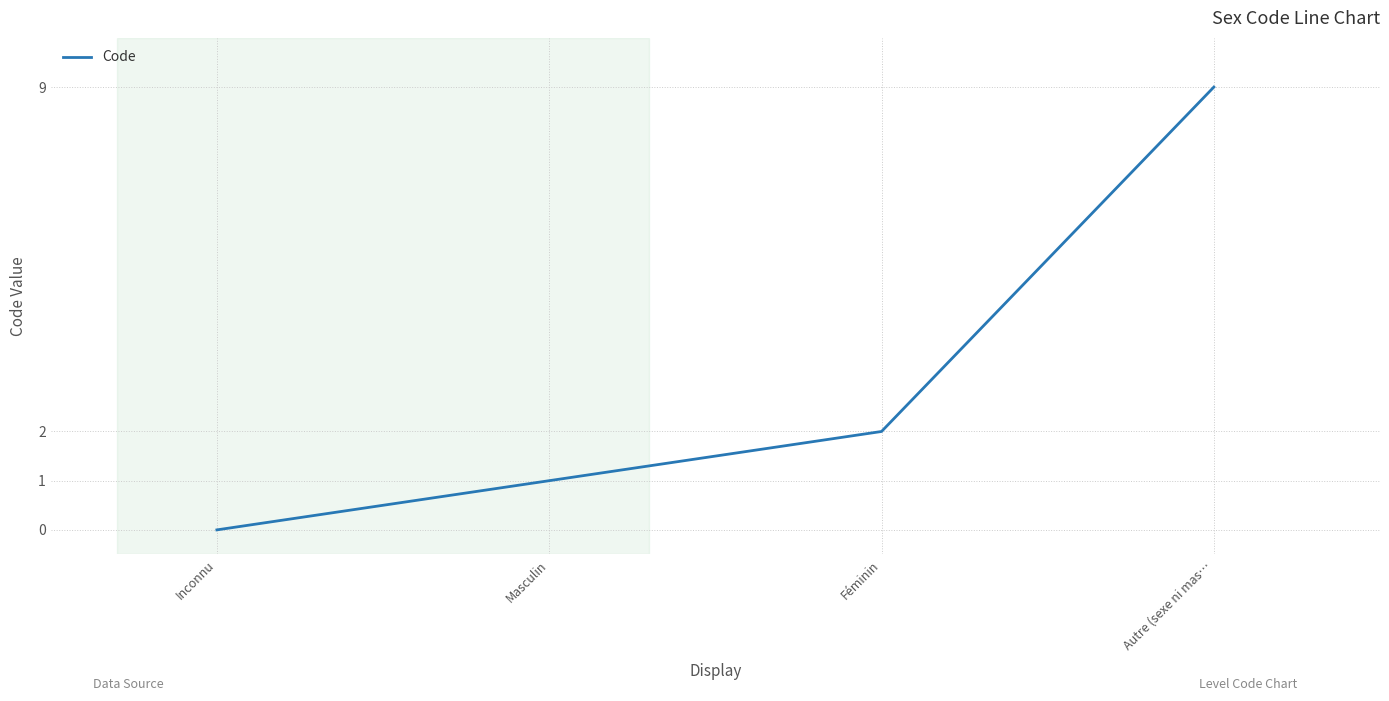

Does the chart display data point markers on the line(s)?

No